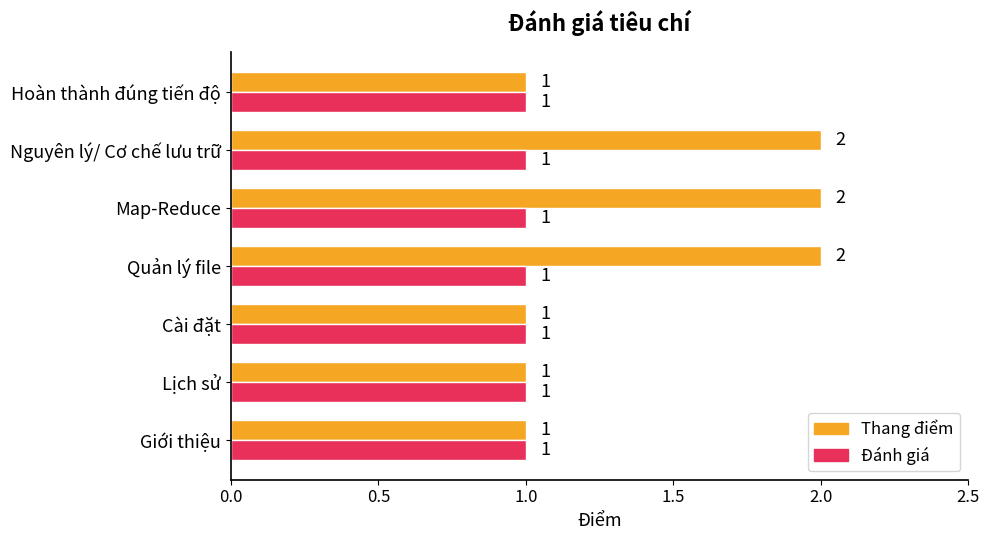

What is the total value across all series at Nguyên lý/ Cơ chế lưu trữ?

3